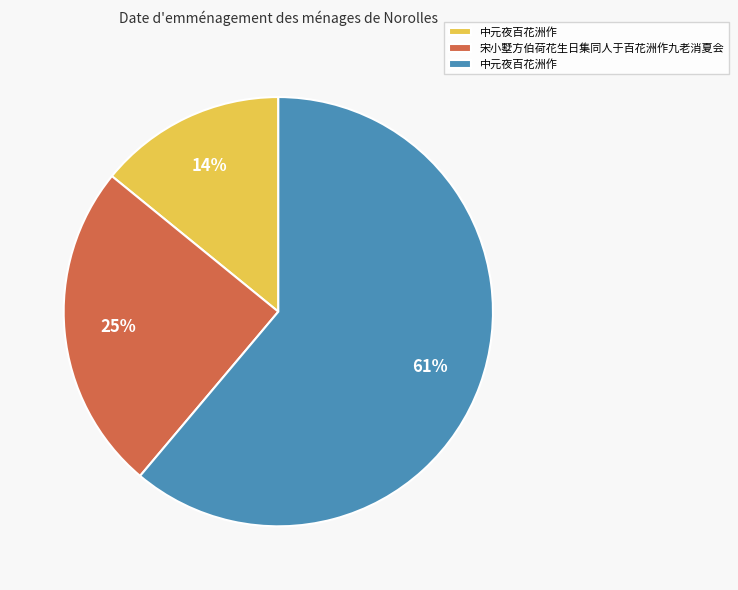

To the nearest percent, what is the average slice percentage?

33%